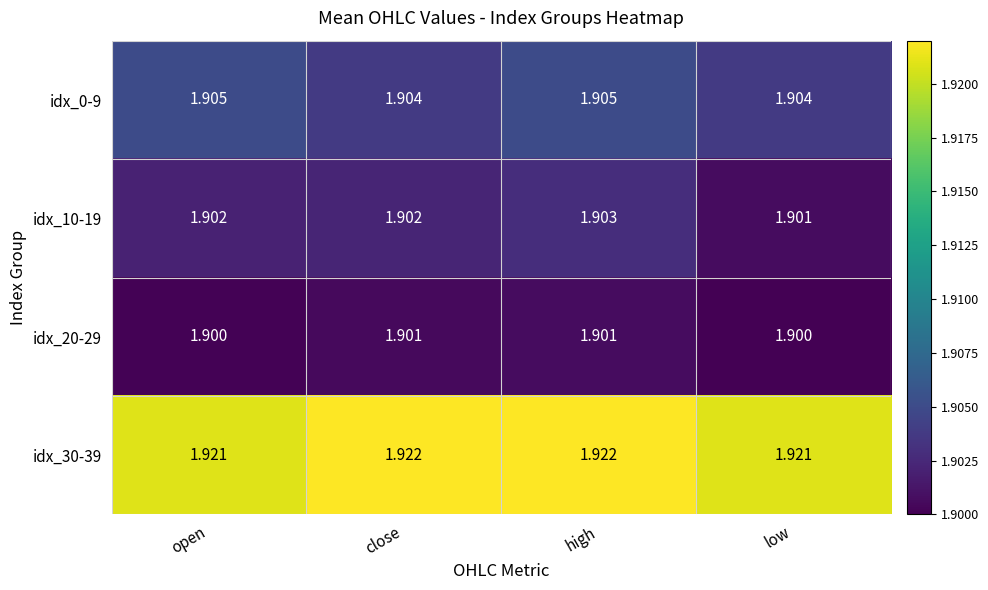

Is the value of idx_10-19 at high greater than the value of idx_30-39 at high?

No